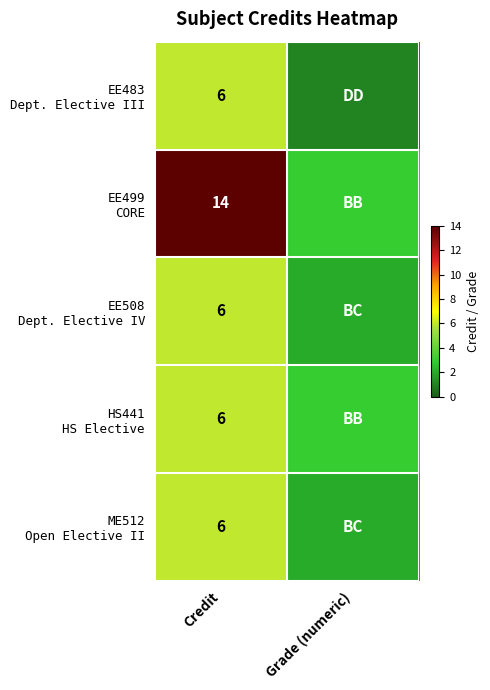

What is the difference between the highest and lowest values at Credit?

8